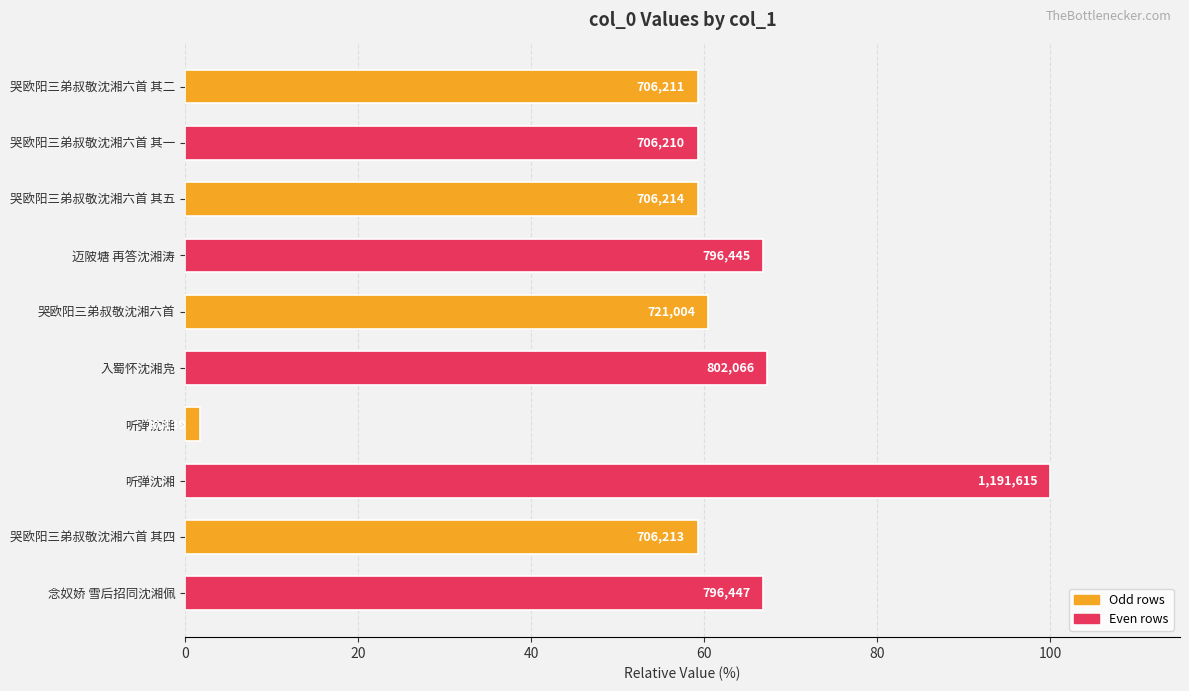

How many bars are there in total?

10